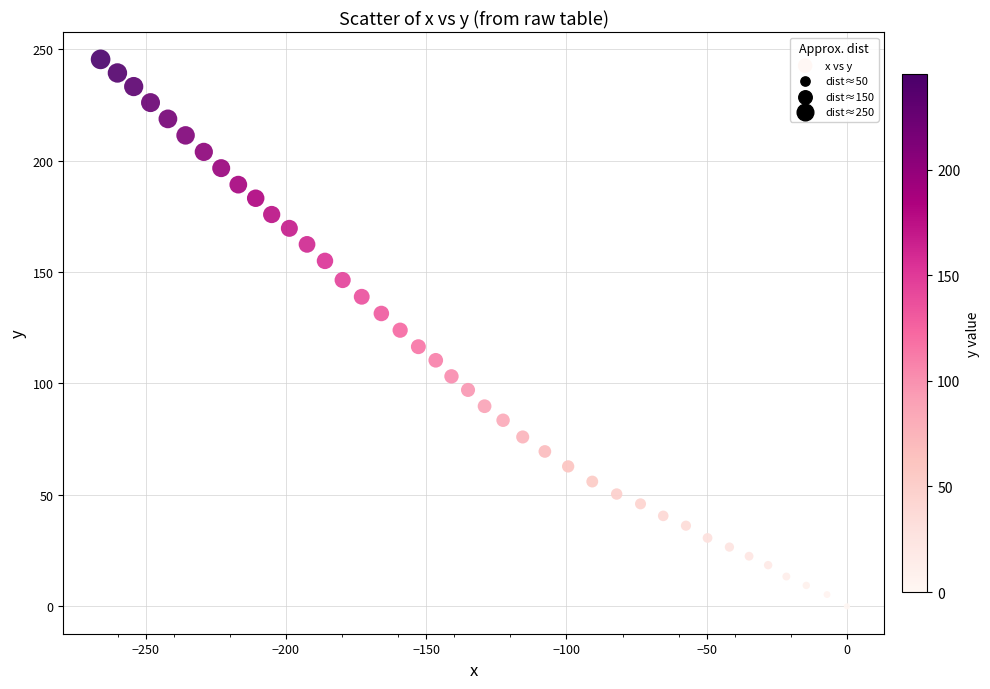

What is the range of X values (max minus min)?

266.1